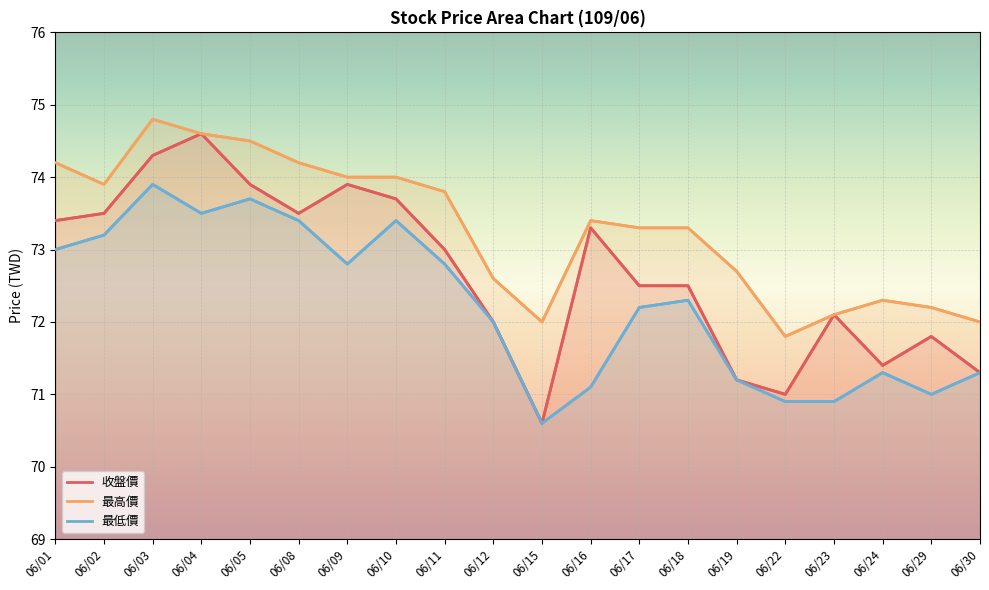

Reading right to left, what are all the values shown in this chart?

收盤價: 71.3	71.8	71.4	72.1	71.0	71.2	72.5	72.5	73.3	70.6	72.0	73.0	73.7	73.9	73.5	73.9	74.6	74.3	73.5	73.4
最高價: 72.0	72.2	72.3	72.1	71.8	72.7	73.3	73.3	73.4	72.0	72.6	73.8	74.0	74.0	74.2	74.5	74.6	74.8	73.9	74.2
最低價: 71.3	71.0	71.3	70.9	70.9	71.2	72.3	72.2	71.1	70.6	72.0	72.8	73.4	72.8	73.4	73.7	73.5	73.9	73.2	73.0